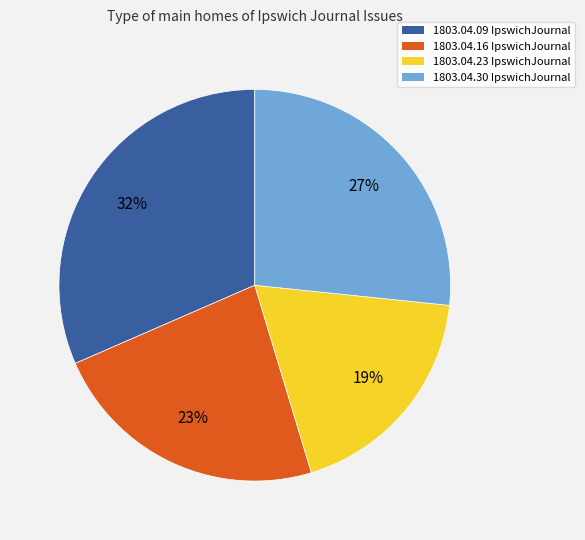

Count the number of slices in the pie.

4